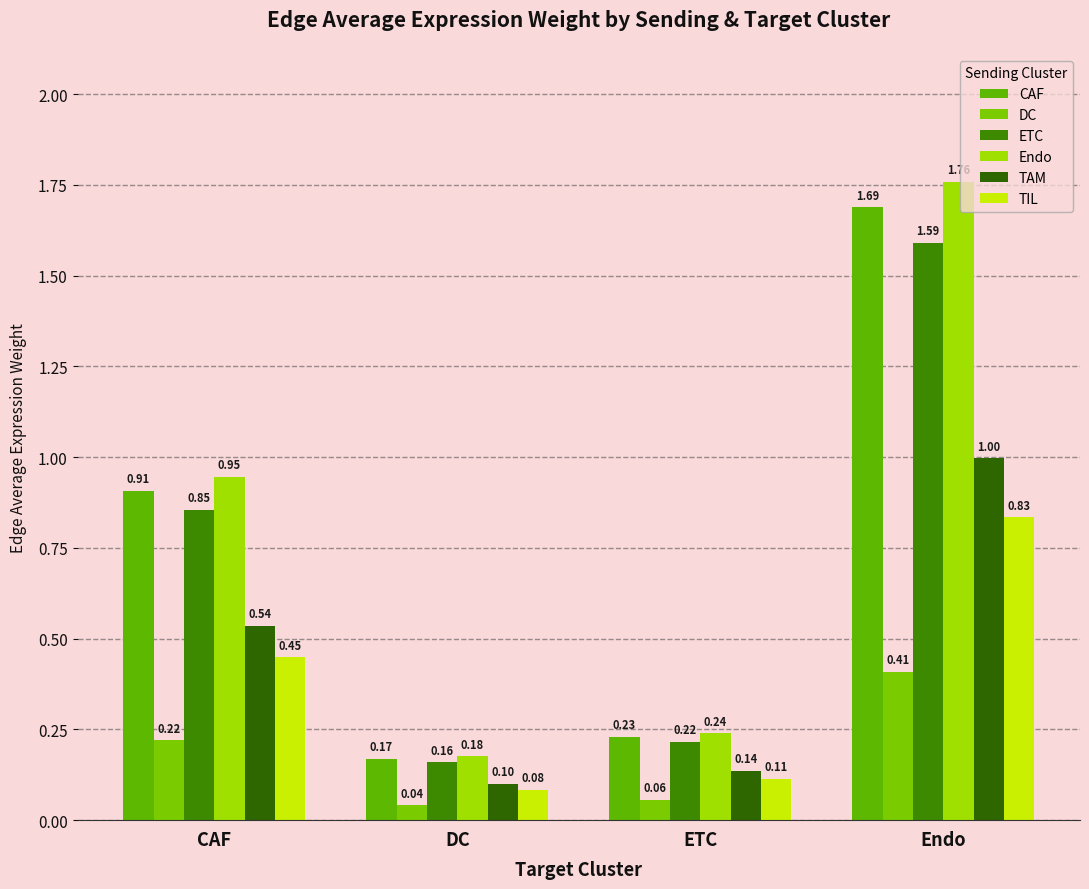

Which category has the highest value in the Endo series?

Endo